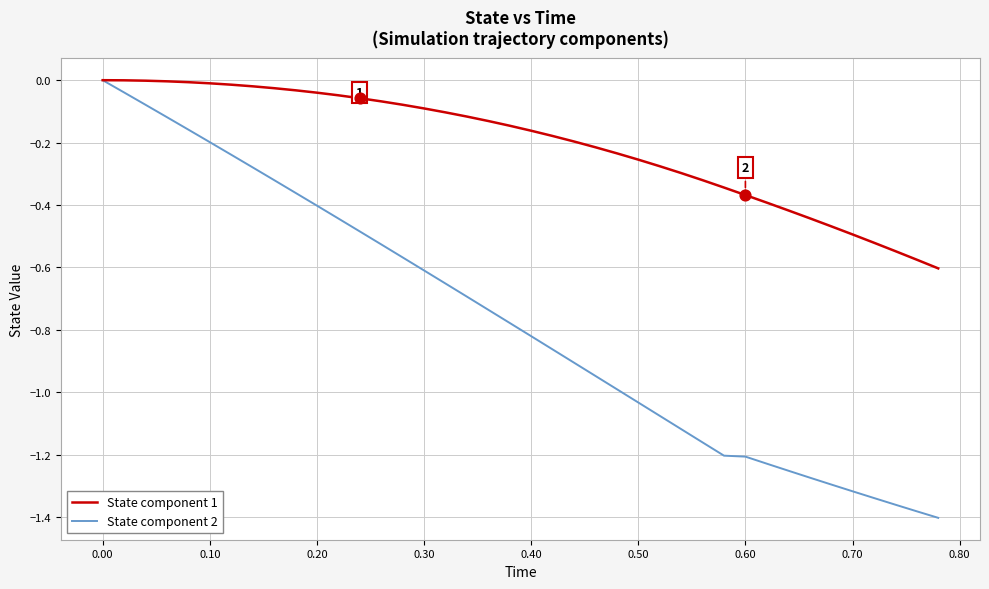

Which series has the largest total across all categories?

State component 1